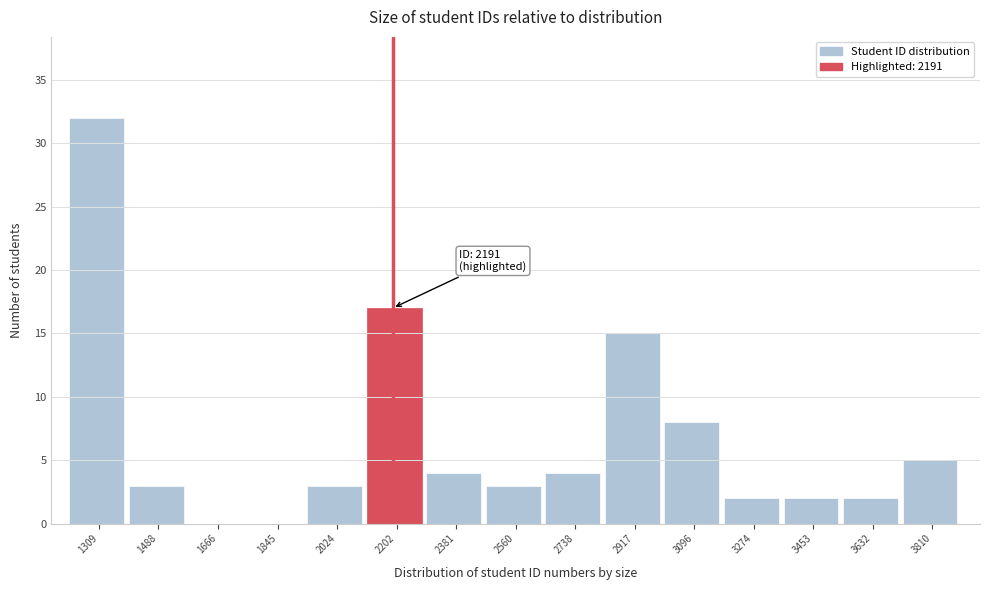

Which range on the x-axis has the tallest bar?

1220 to 1400